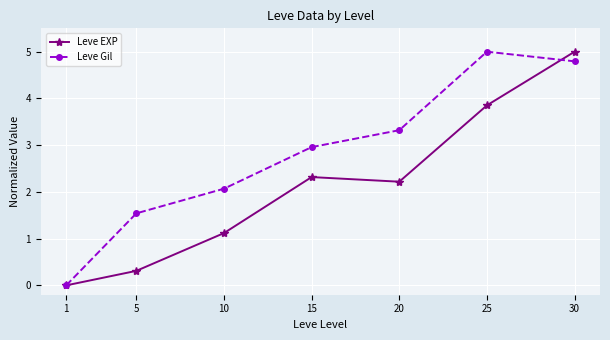

Is it true that Leve Gil equals 4.8 at 30?

True